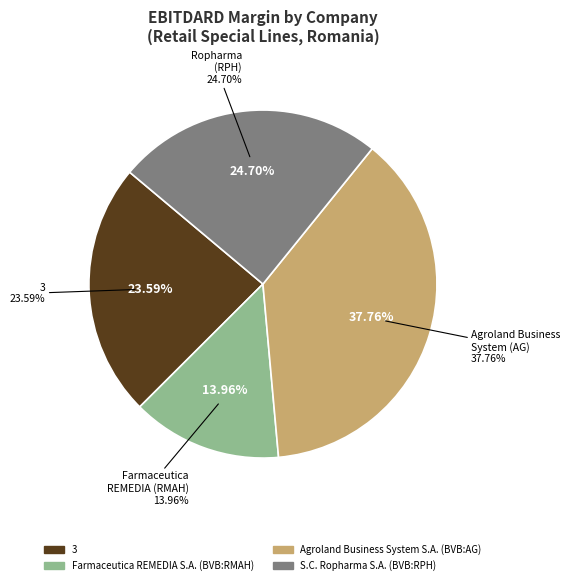

To the nearest percent, what is the combined percentage of S.C. Ropharma S.A. (BVB:RPH) and Agroland Business System S.A. (BVB:AG)?

62%